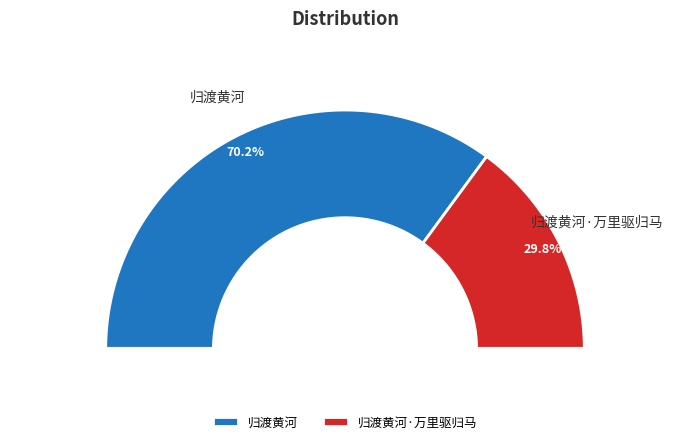

Does any single category account for the majority?

Yes